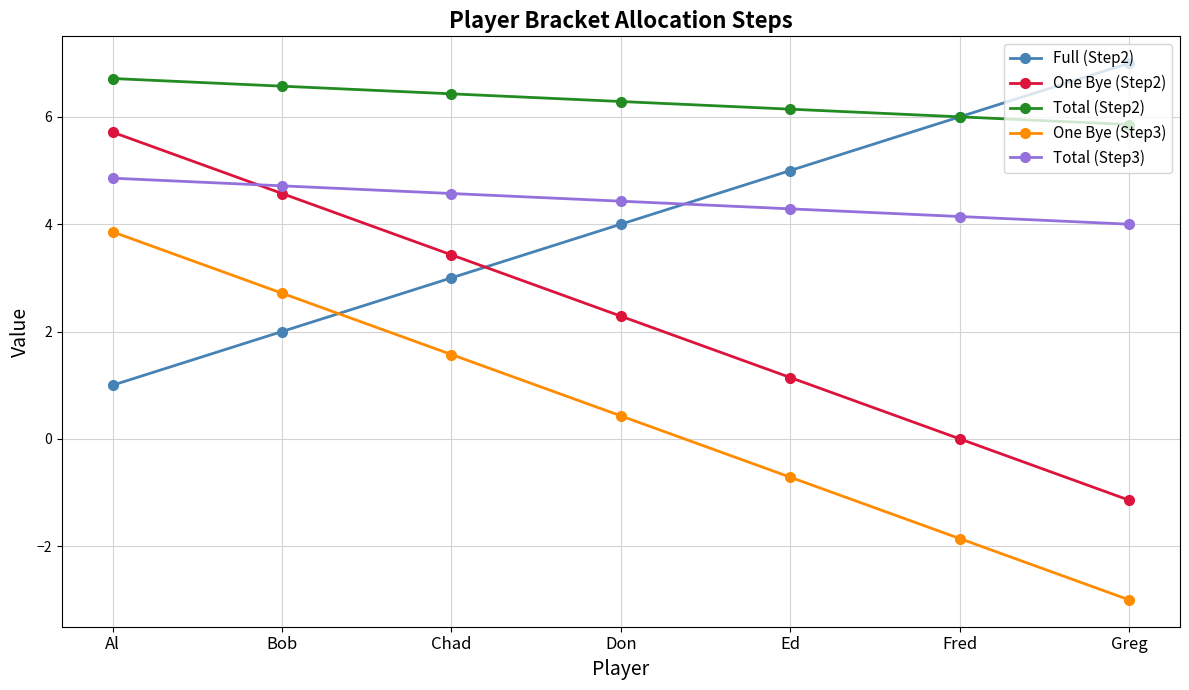

At how many categories does at least one series exceed 3?

7